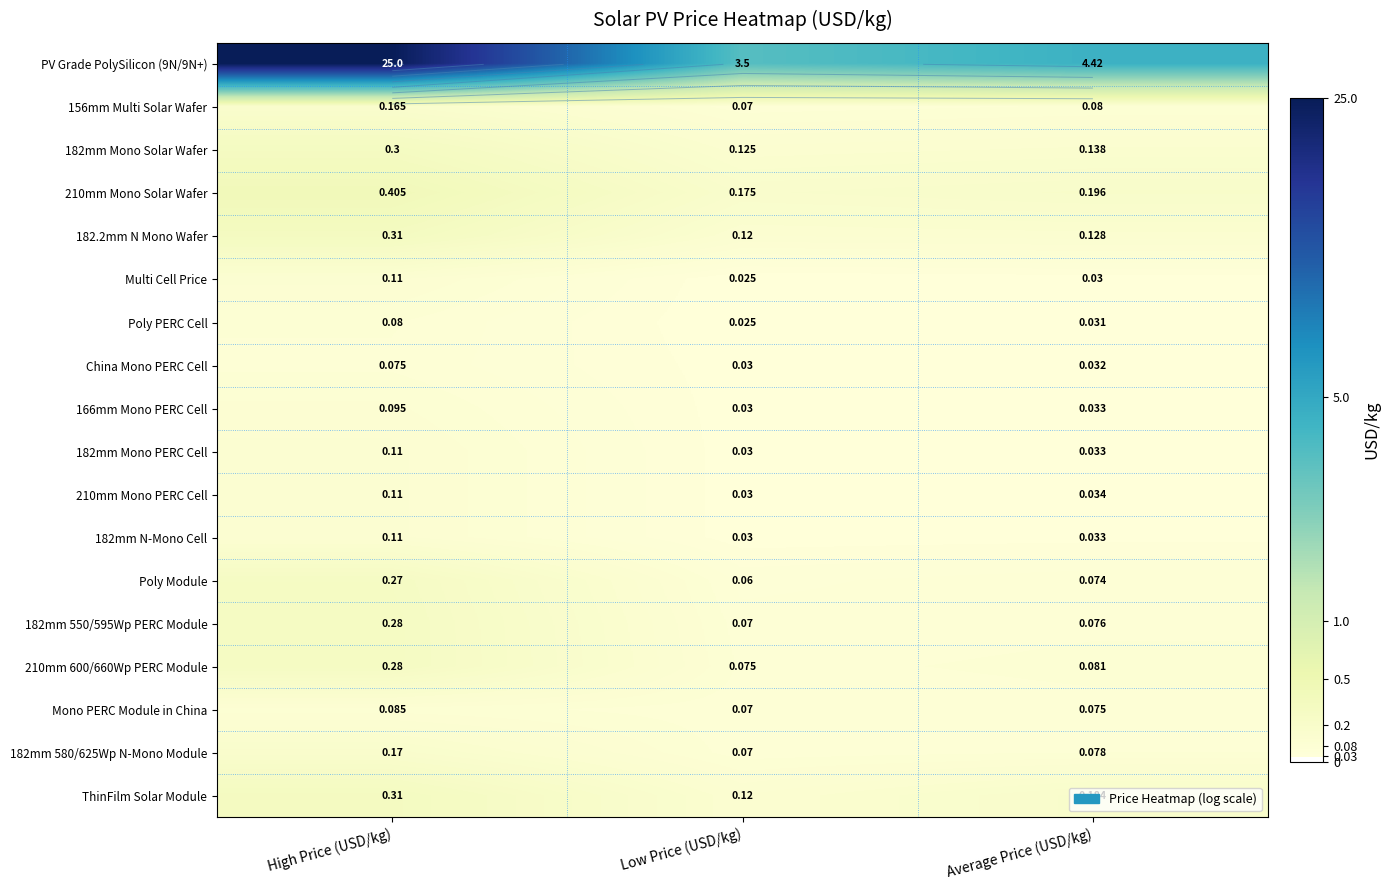

The value of 156mm Multi Solar Wafer at Average Price (USD/kg) is 0.1. True or false?

False